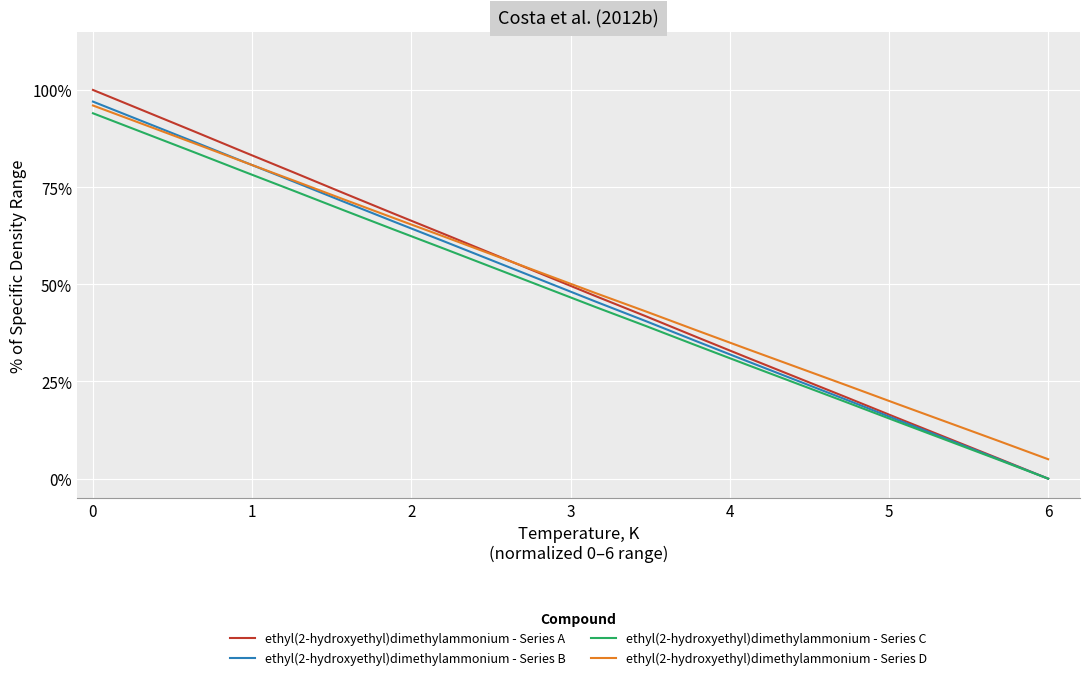

Which series has the largest range (max minus min)?

ethyl(2-hydroxyethyl)dimethylammonium - Series A